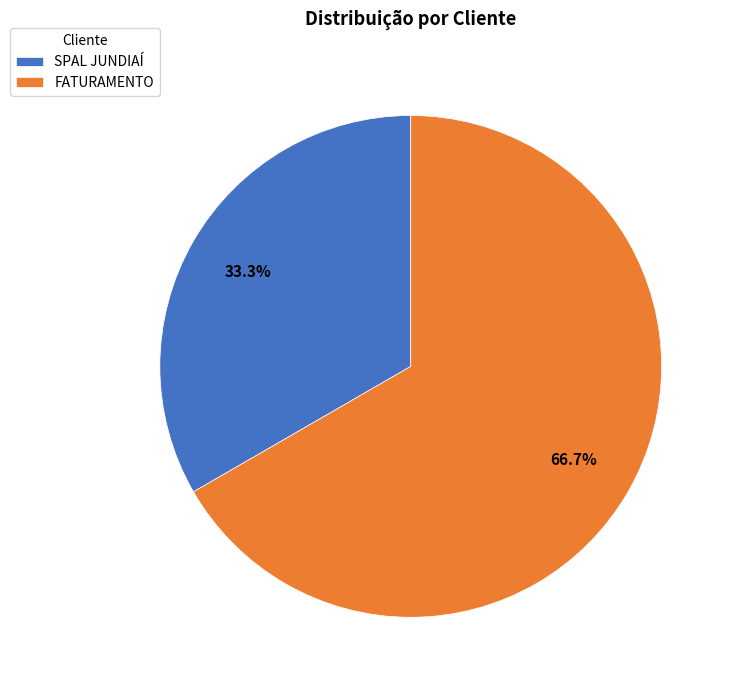

Count the number of slices in the pie.

2